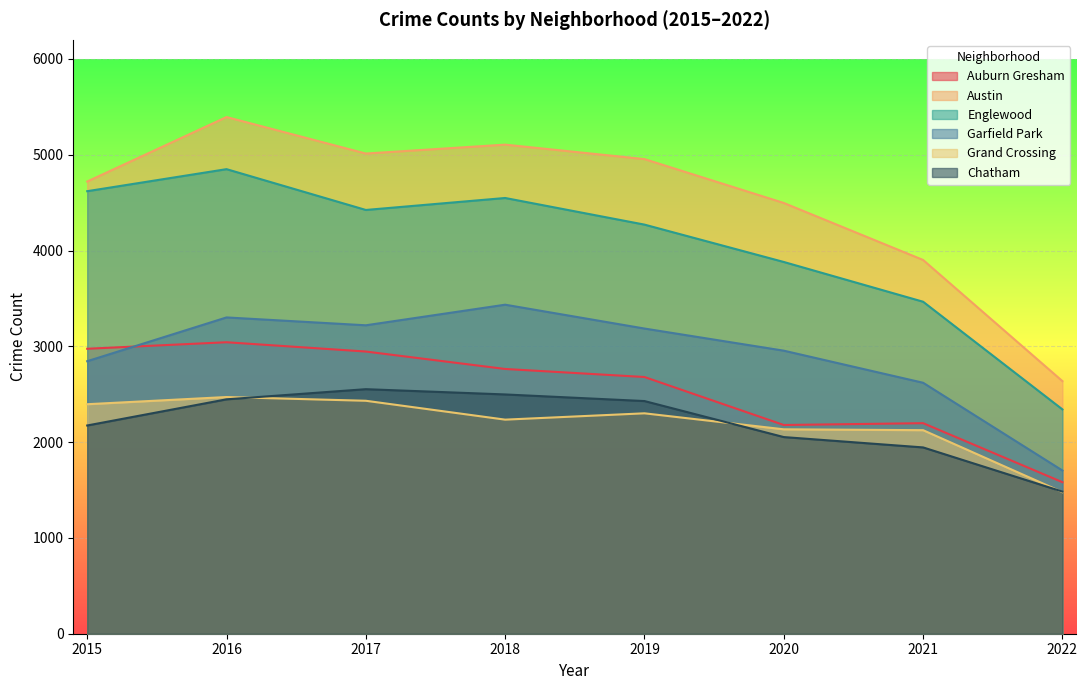

True or false: Chatham and Garfield Park intersect in this chart.

False